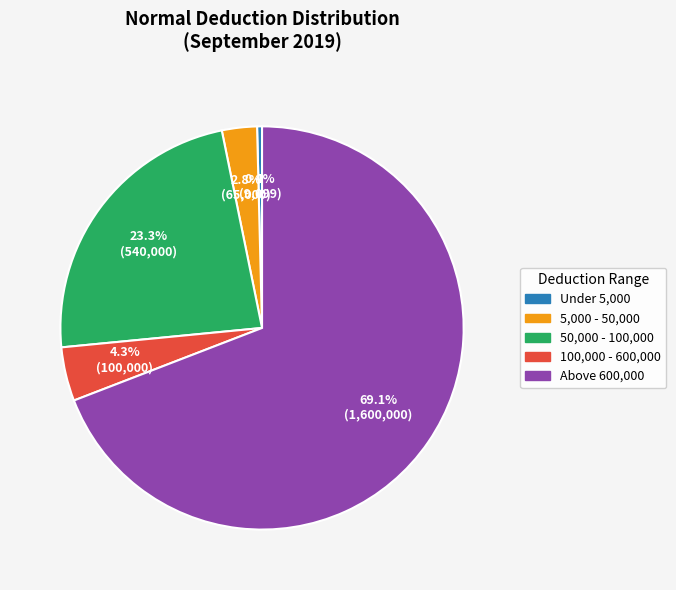

Which slice is the smallest?

Under 5,000